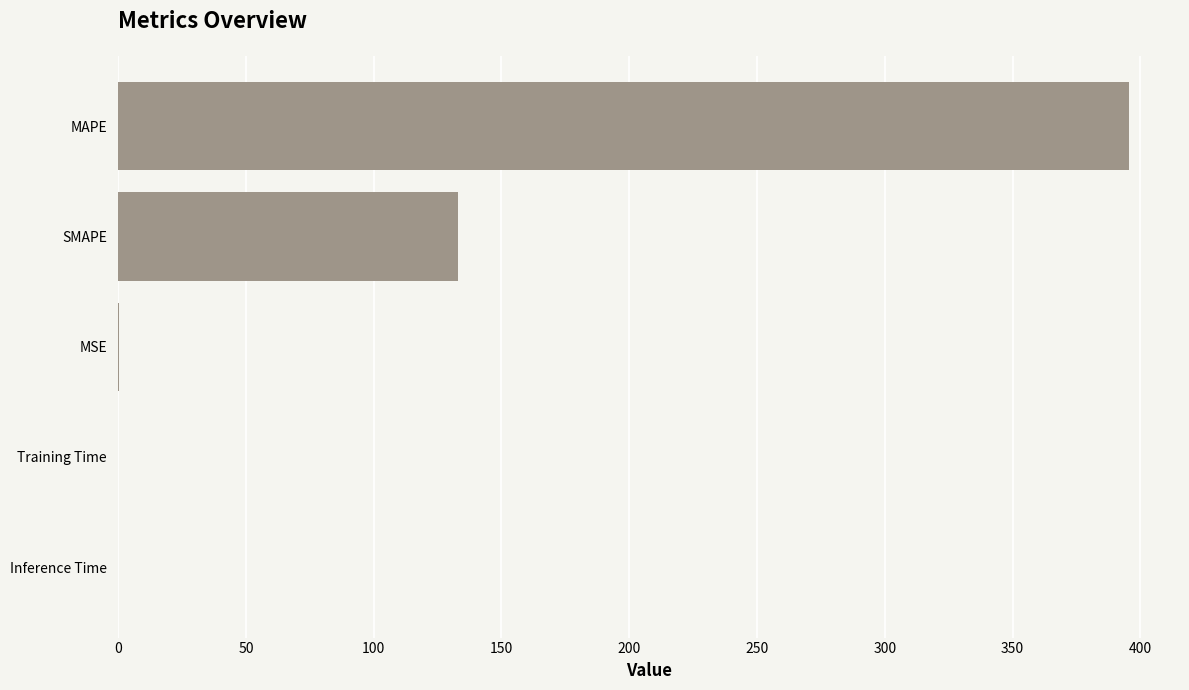

The value at MAPE is 395.7. True or false?

True